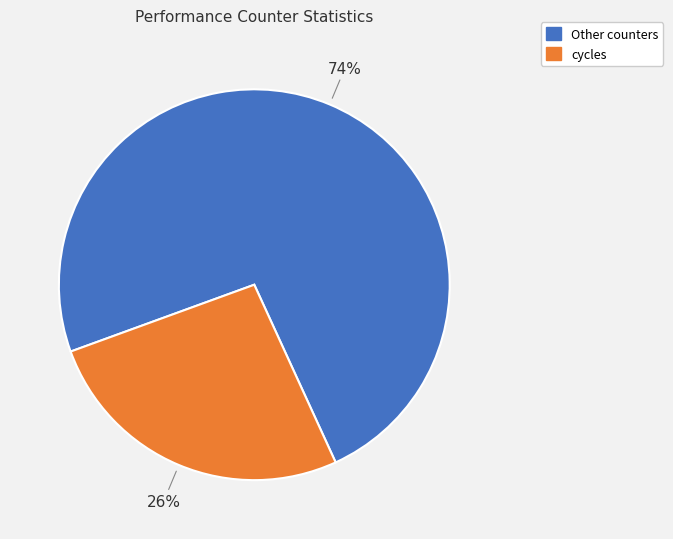

To the nearest percent, what is the average slice percentage?

50%